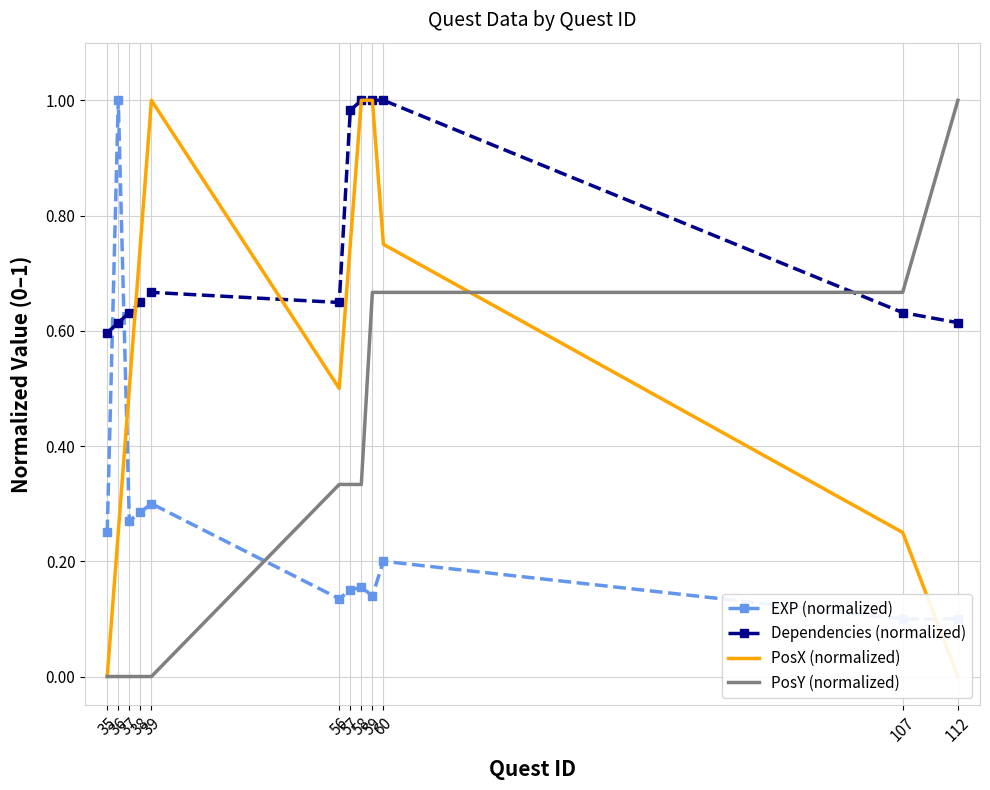

At which label is PosX (normalized) closest to 0?

35